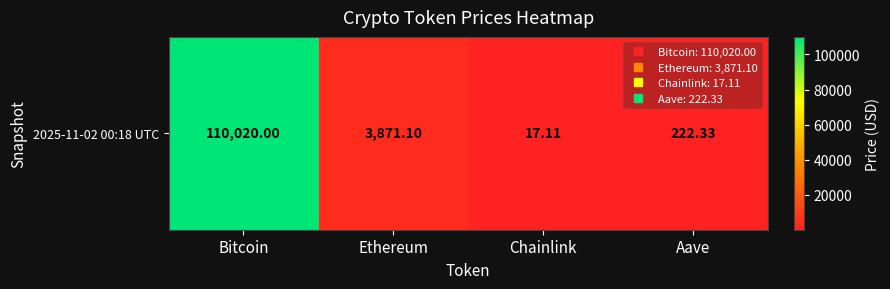

Is it true that the value at Chainlink is 28.2?

False